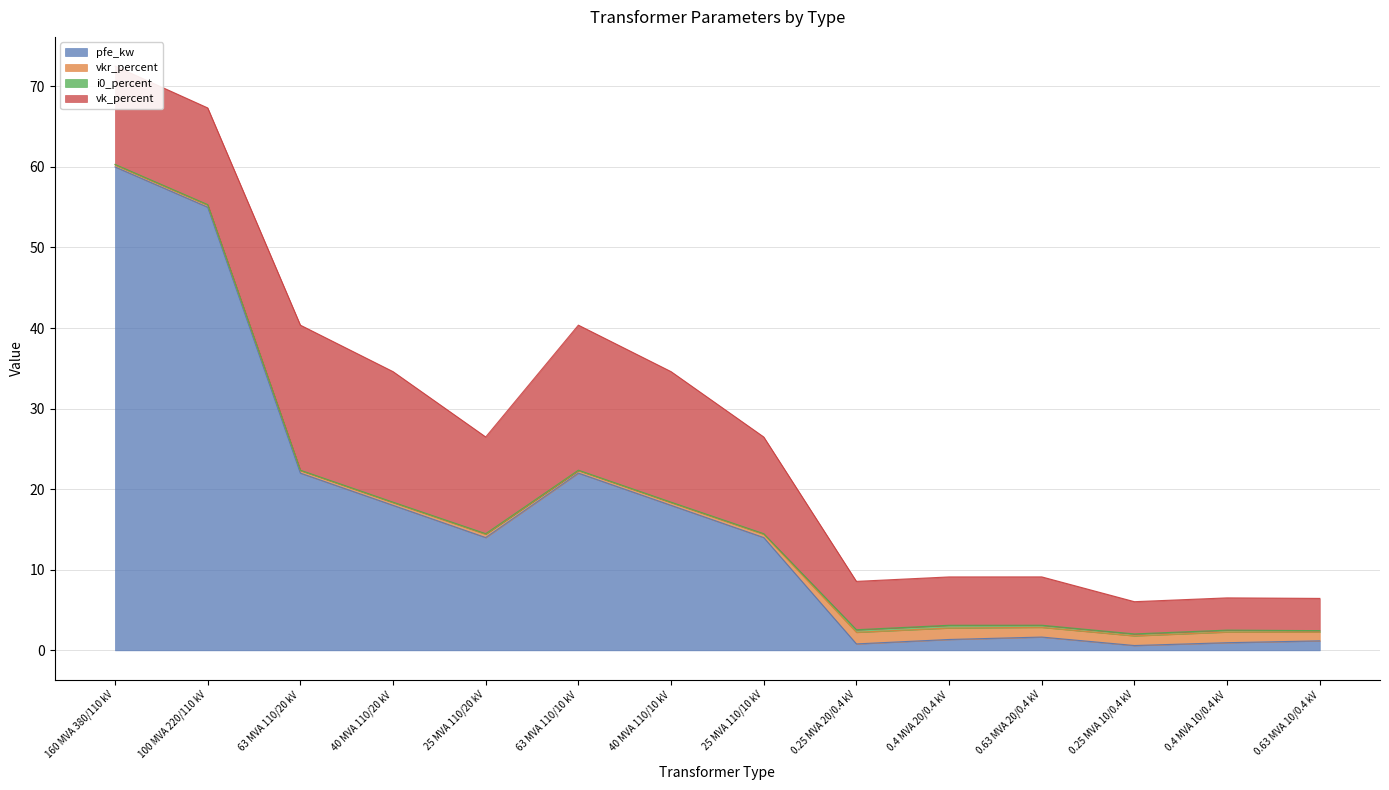

At which category does the chart reach its minimum across all series?

63 MVA 110/20 kV